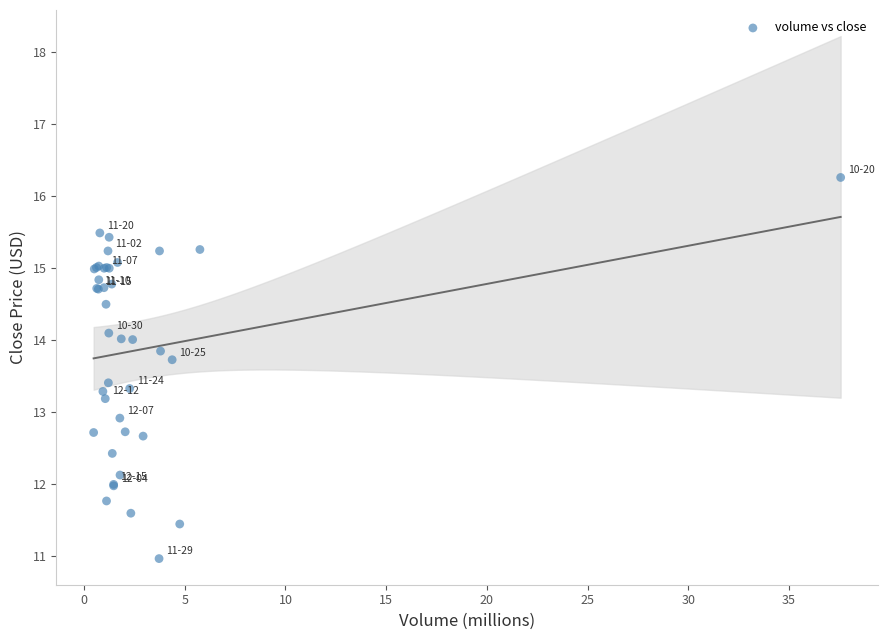

What Y value in the scatter plot is closest to 13?

12.9